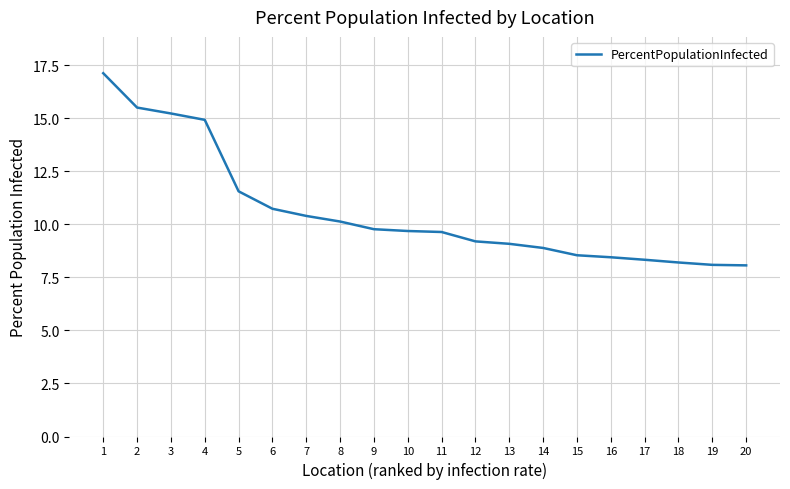

How many lines are shown in the chart?

1